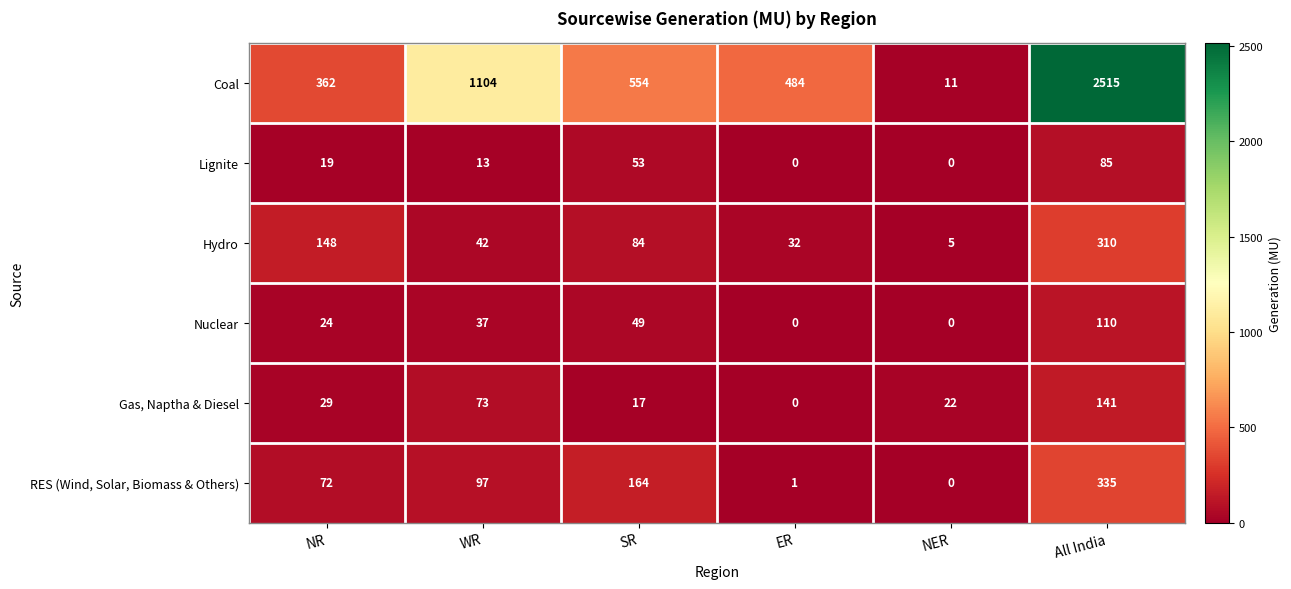

Which label corresponds to the largest value in the chart?

All India